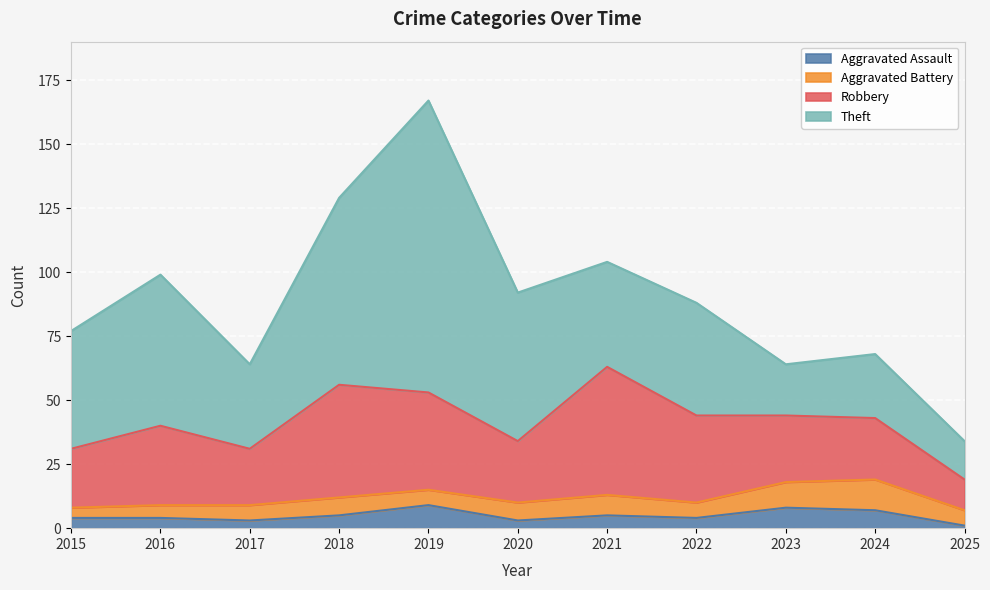

At which label is Aggravated Battery closest to 8?

2021